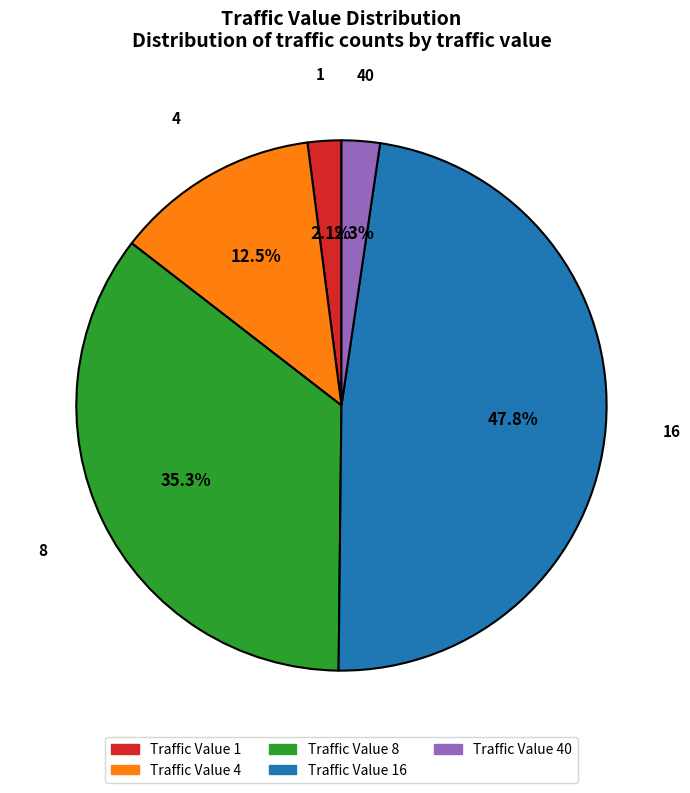

Does any single category account for the majority?

No